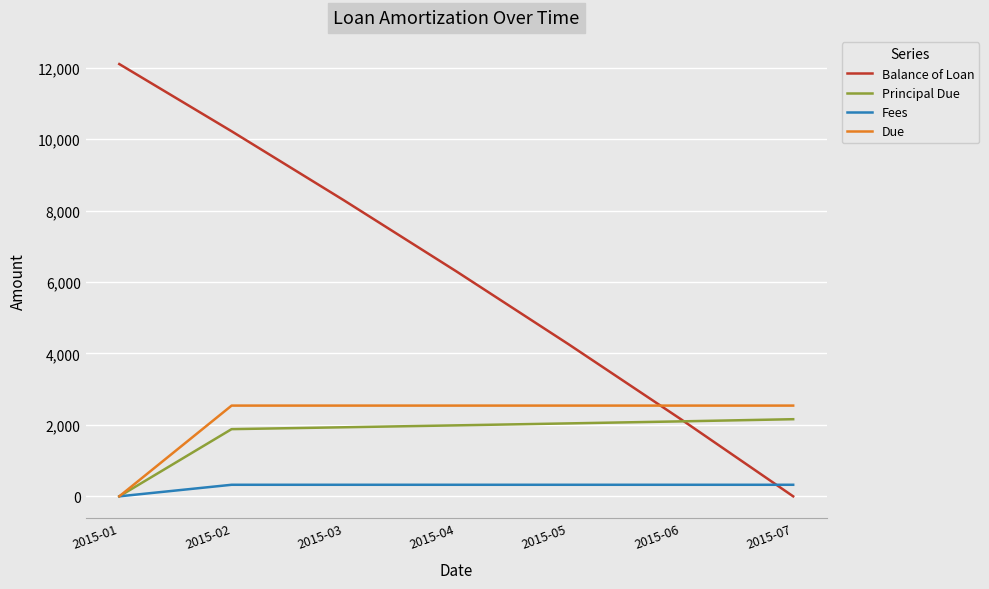

Which series has the largest range (max minus min)?

Balance of Loan